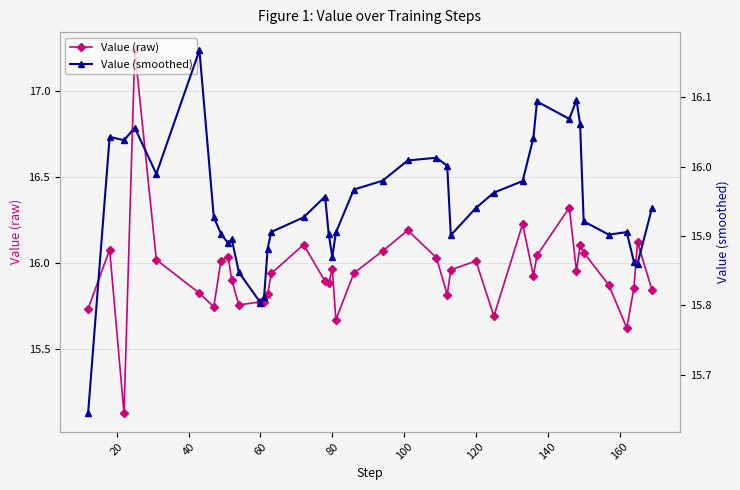

True or false: Value (raw) has more than 0 points higher than both neighbors.

True